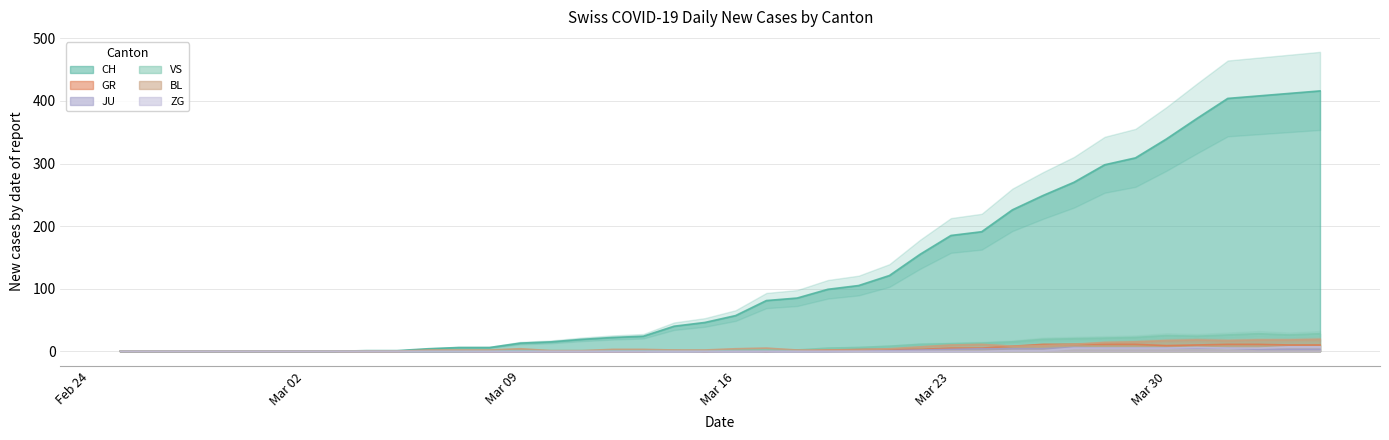

True or false: VS and GR intersect in this chart.

False